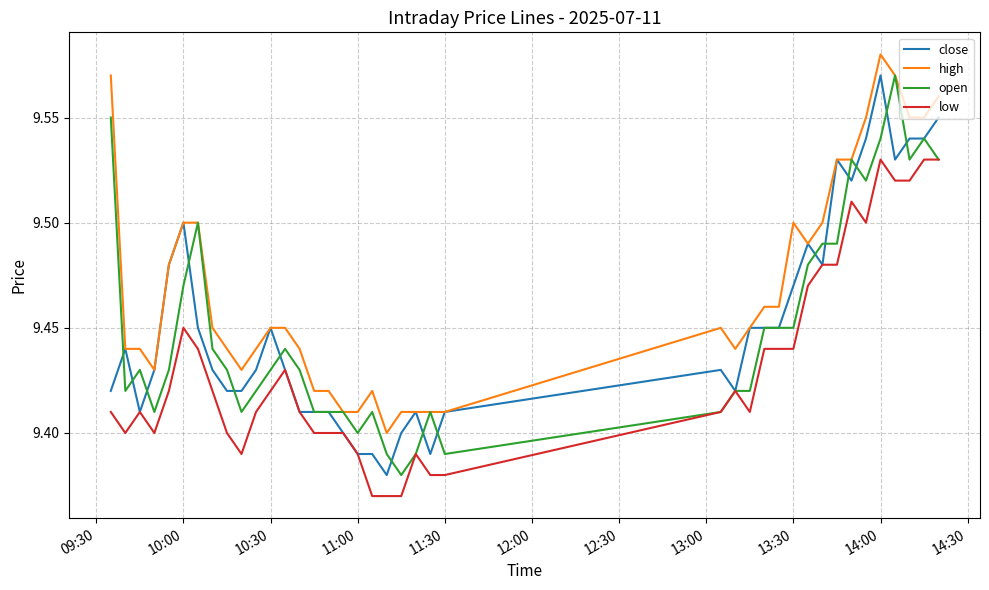

True or false: low and high cross at least once.

False